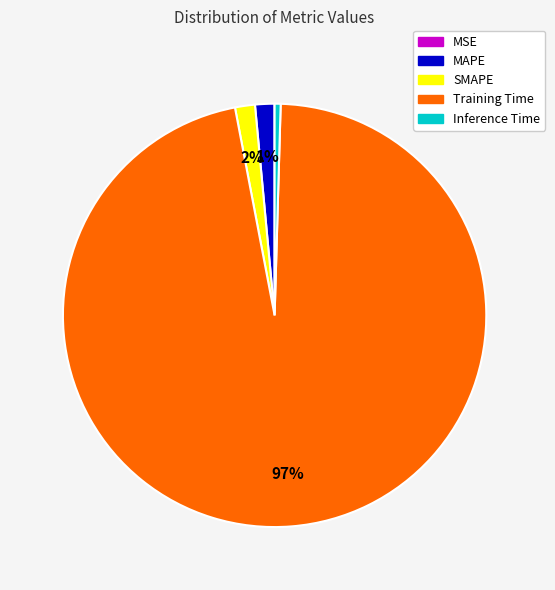

Is there a majority slice in this chart?

Yes